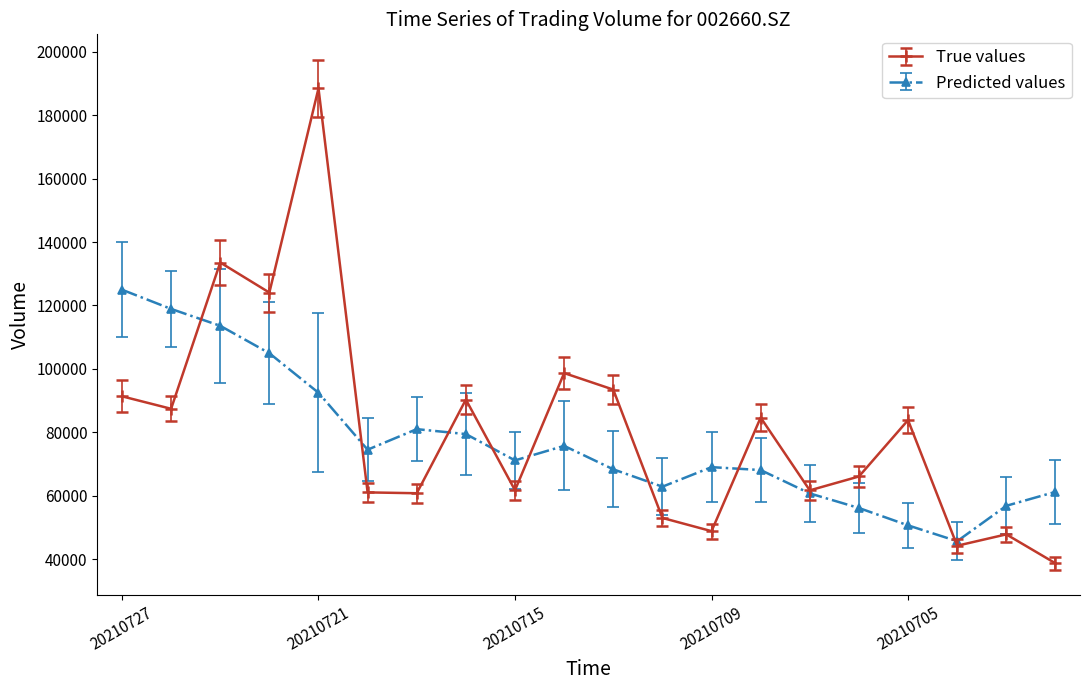

In Predicted values, how many points are lower than both neighbors (excluding endpoints)?

4